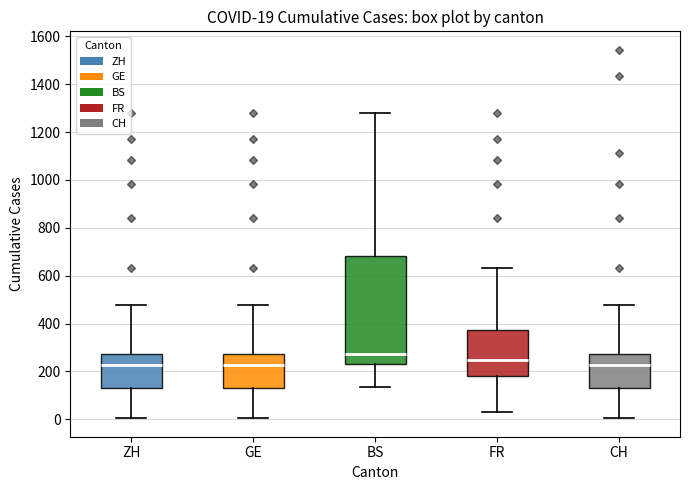

Comparing the boxes themselves (not the whiskers), which one is the tallest?

BS